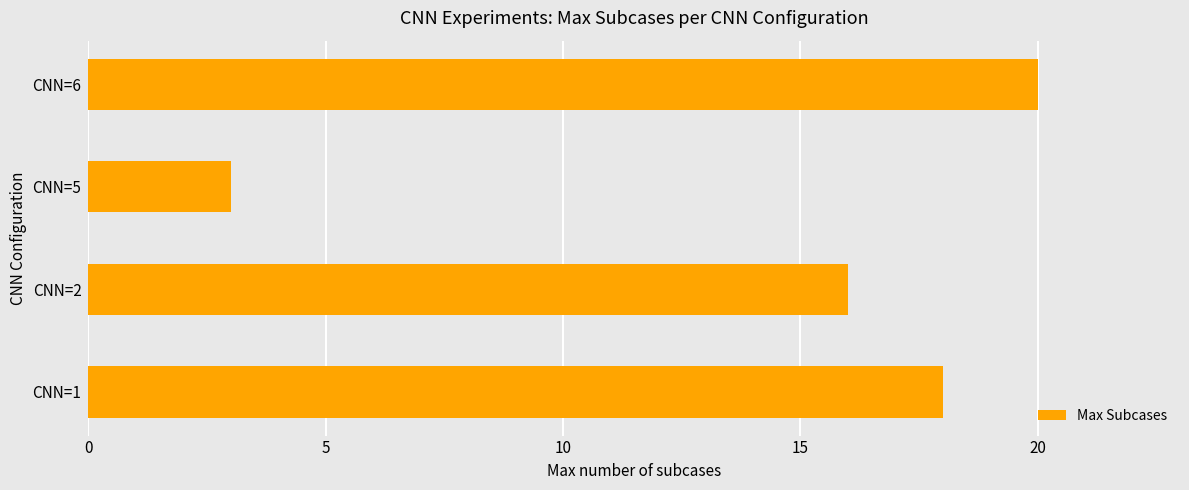

What is the minimum value shown in the chart?

3